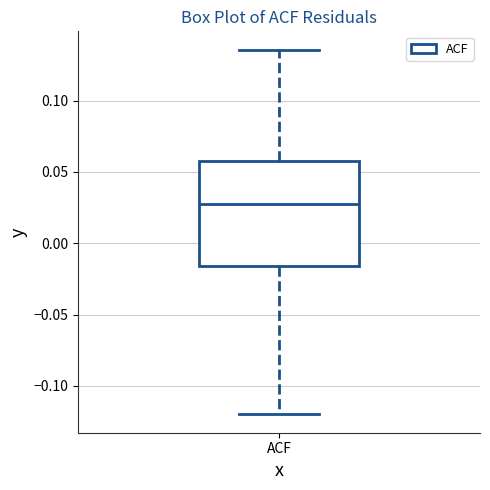

Read this box plot against the y-axis: the position of the median line, the range covered by the box, and the ends of both whiskers. The values are not printed on the chart, so give them approximately, as read against the axis.

median 0.030, box -0.015 to 0.060, whiskers -0.120 to 0.135